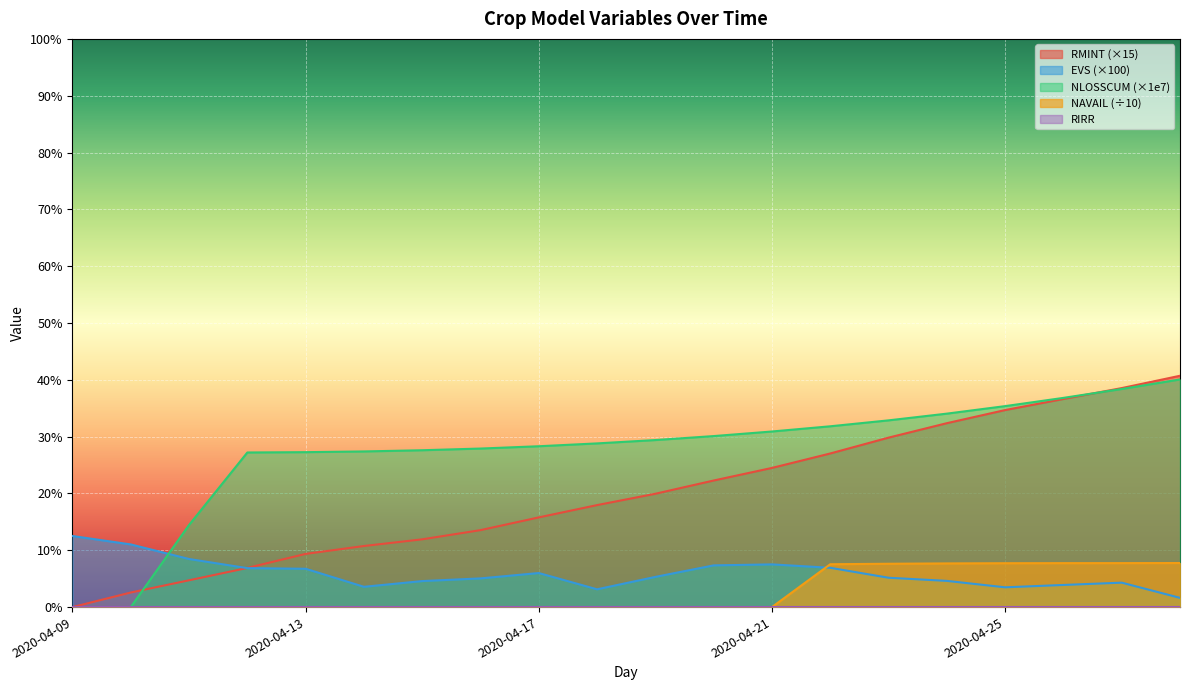

Is it true that NAVAIL equals 0.0 at 2020-04-16?

True